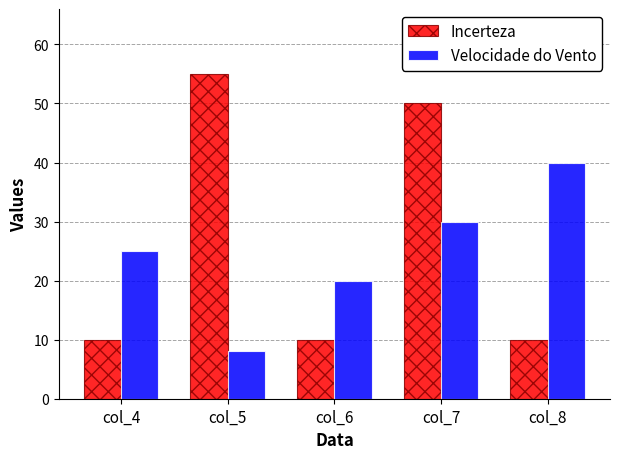

What is the lowest value of the Velocidade do Vento series?

8